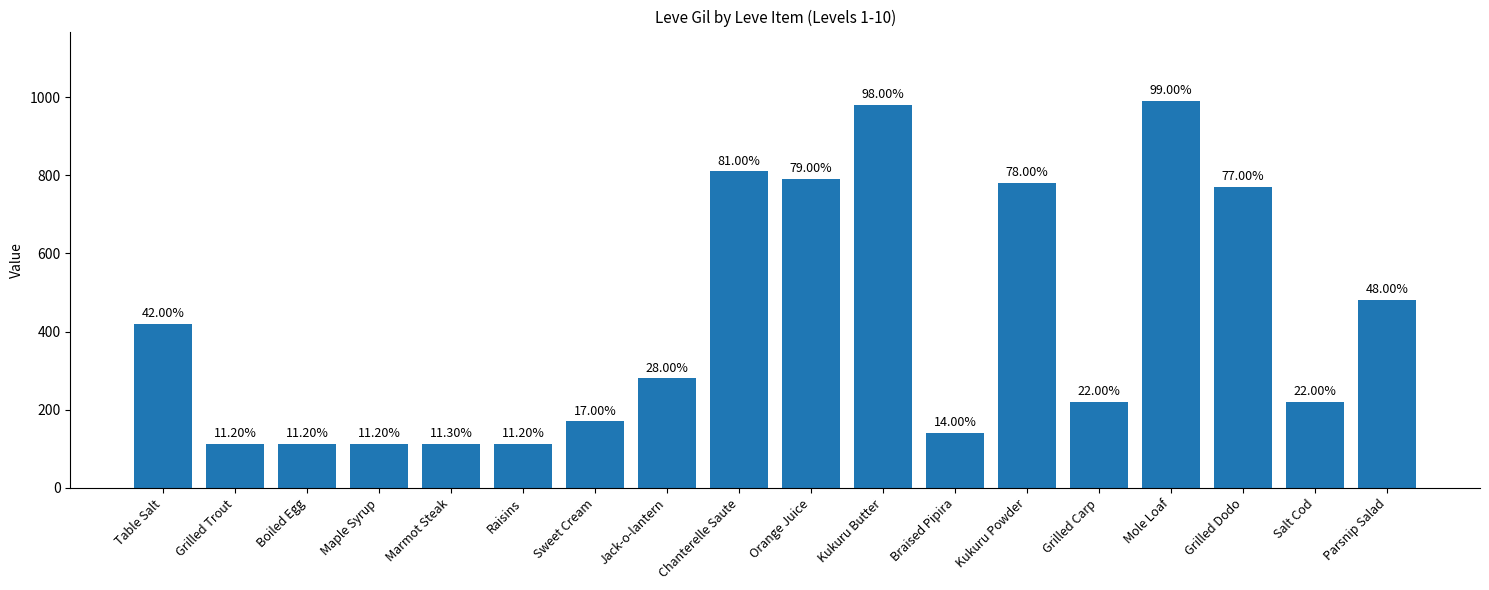

The value at Maple Syrup is 112. True or false?

True